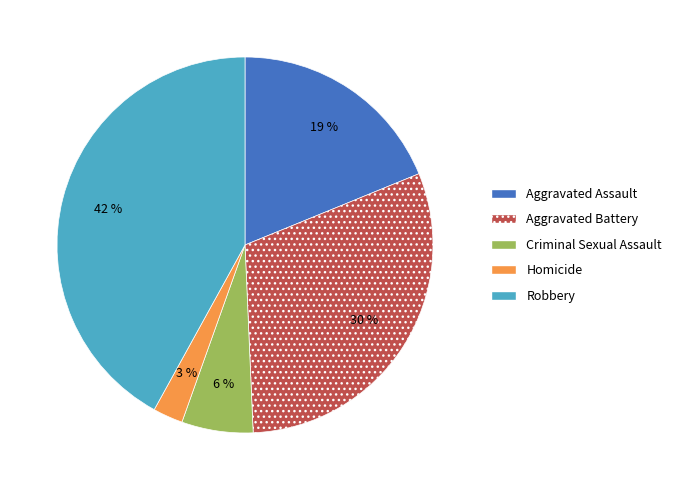

What percentage is the Homicide slice, to the nearest percent?

3%